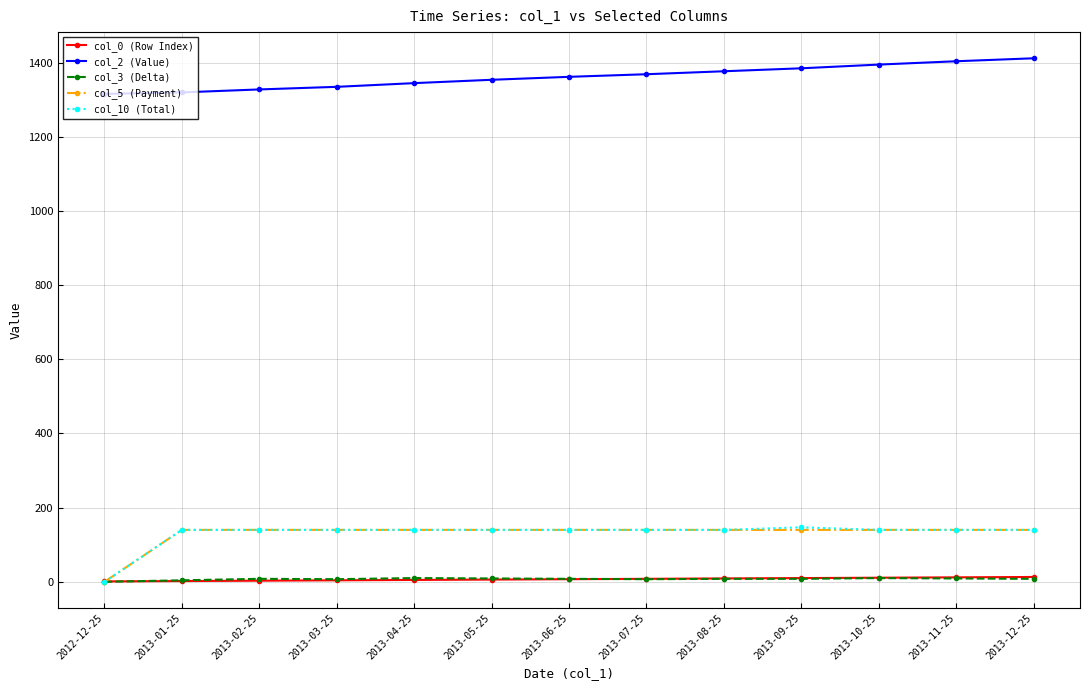

What is the label of the 7th point from the left?

2013-06-25